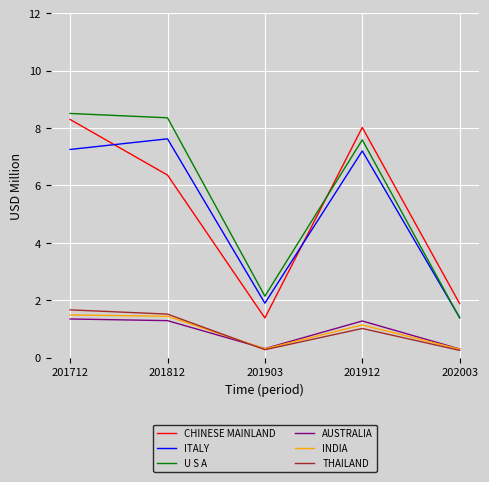

Where is CHINESE MAINLAND nearest to the value 4?

202003